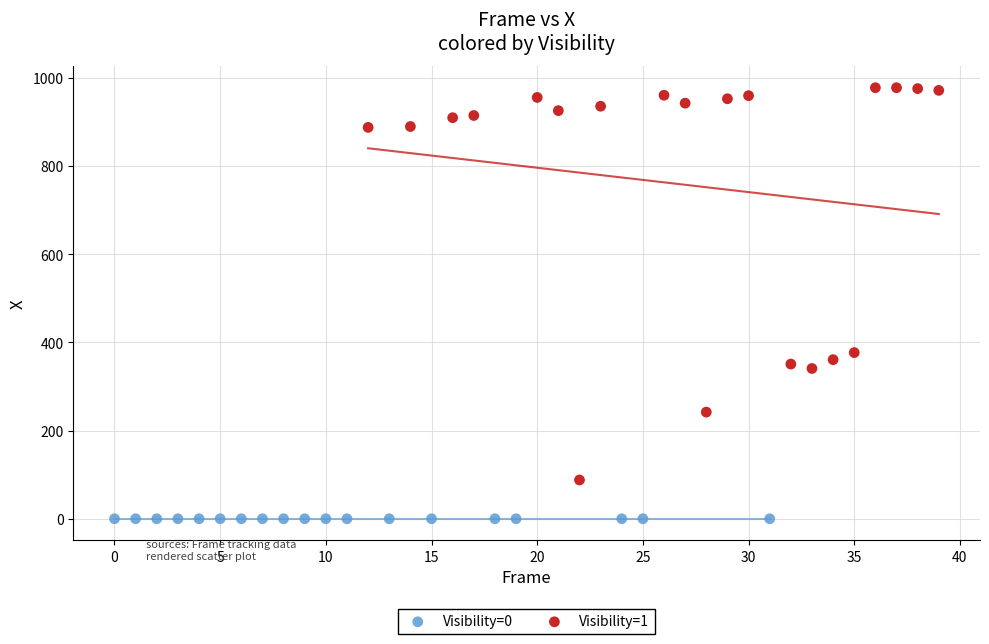

Which series contains the highest Y value?

Visibility=1